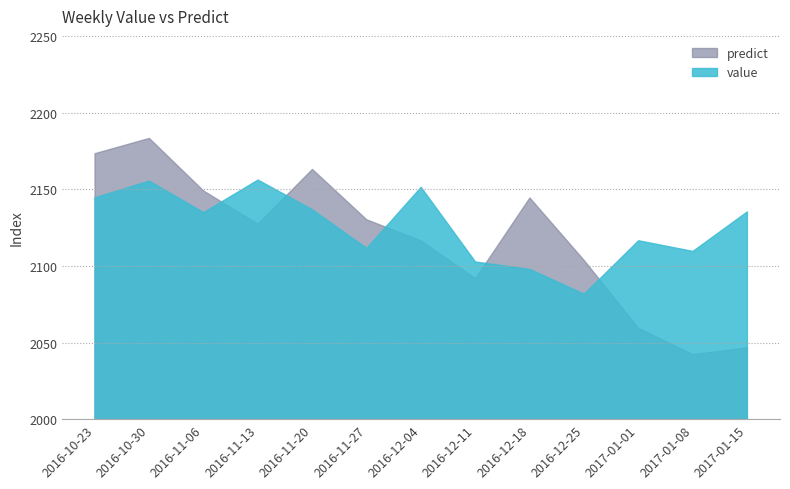

Read the predict value at 2016-11-20.

2162.9